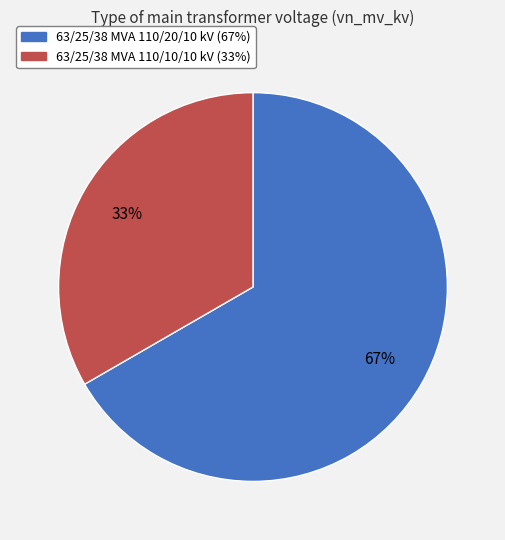

Approximately how many times larger is the value at 63/25/38 MVA 110/20/10 kV compared to 63/25/38 MVA 110/10/10 kV?

2.0